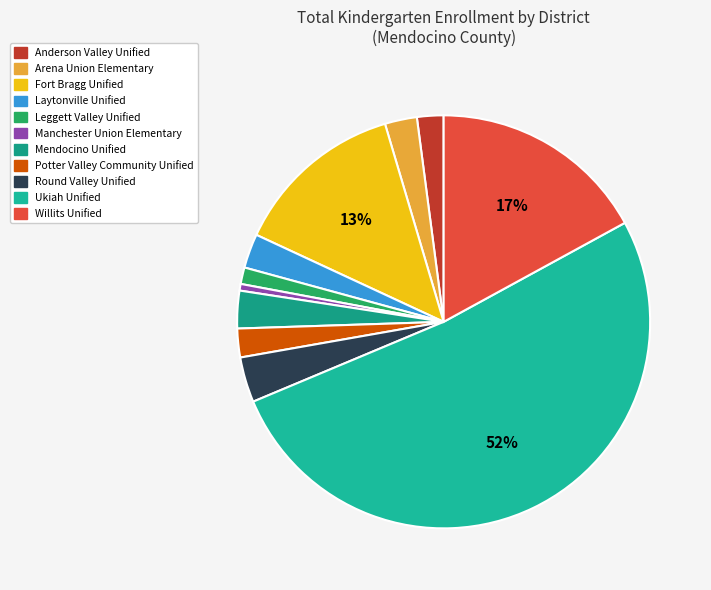

Is there a majority slice in this chart?

Yes